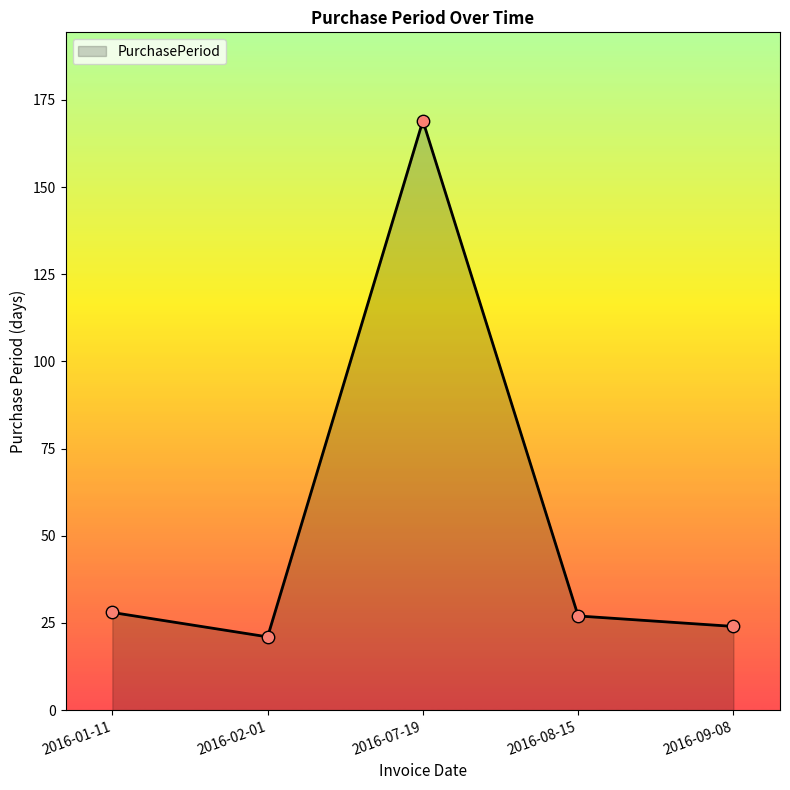

What is the change in value from 2016-01-11 to 2016-02-01?

-7